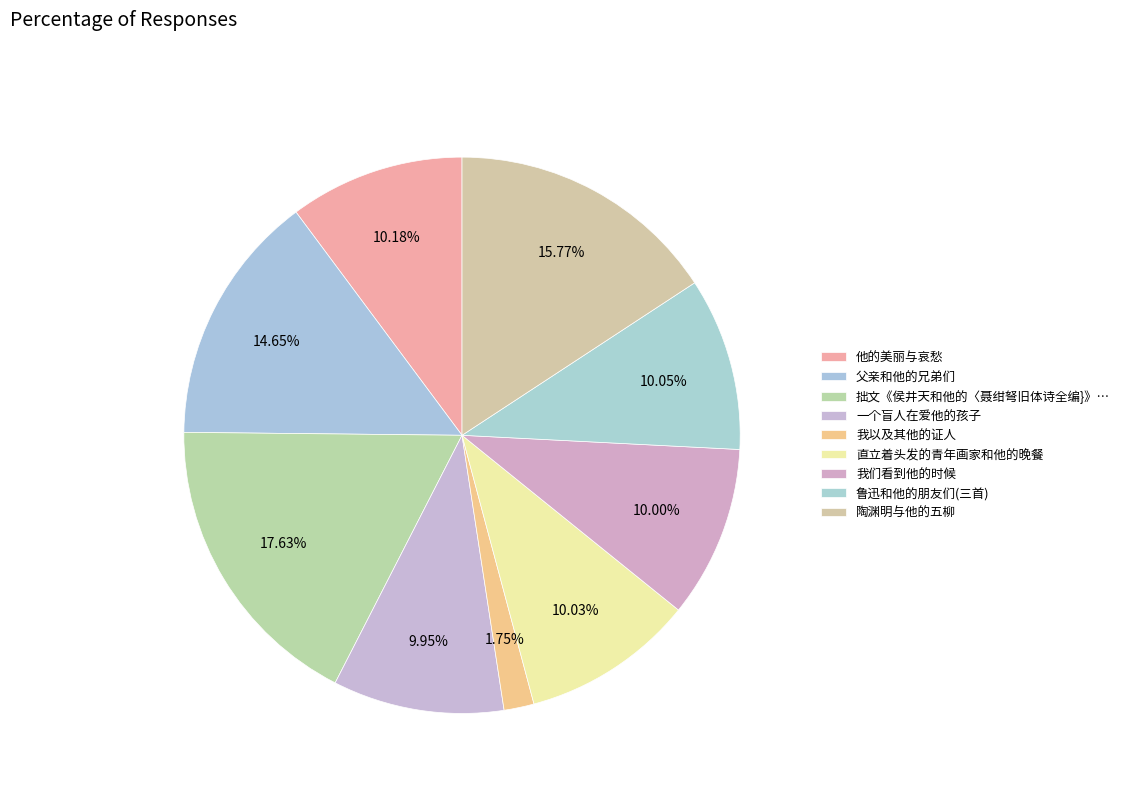

Is it true that 他的美丽与哀愁 is 1% of the pie?

False